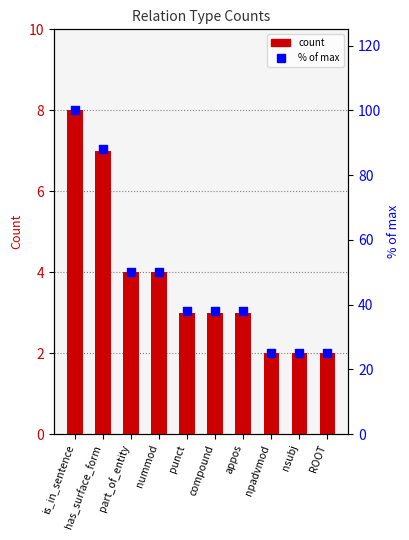

Which series contains the highest Y value?

% of max